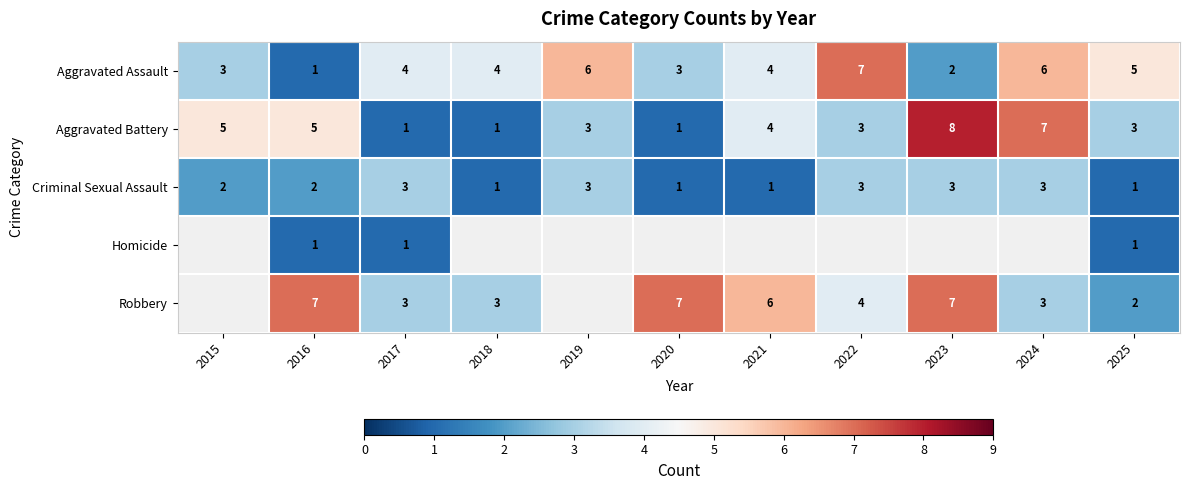

At which label does Aggravated Assault reach its minimum?

2016